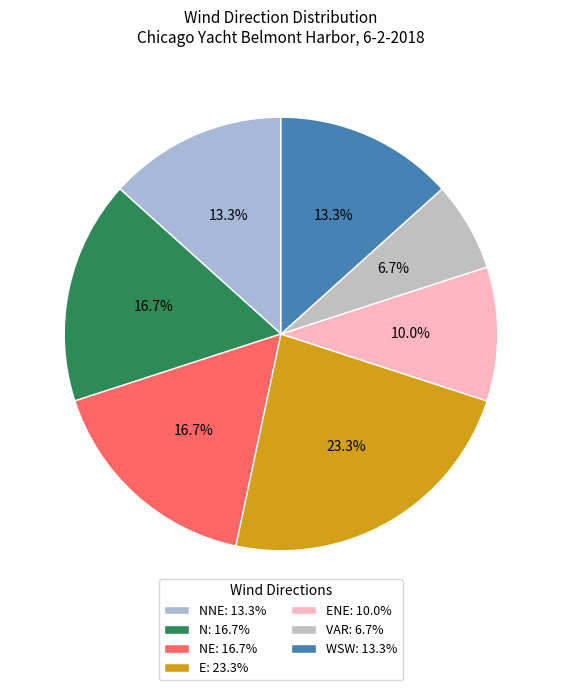

Count the number of slices in the pie.

7